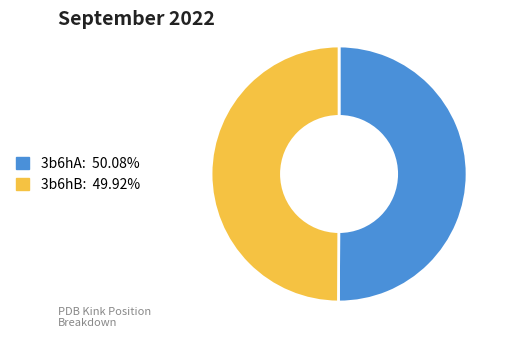

Approximately how many times larger is the value at 3b6hB compared to 3b6hA?

1.0